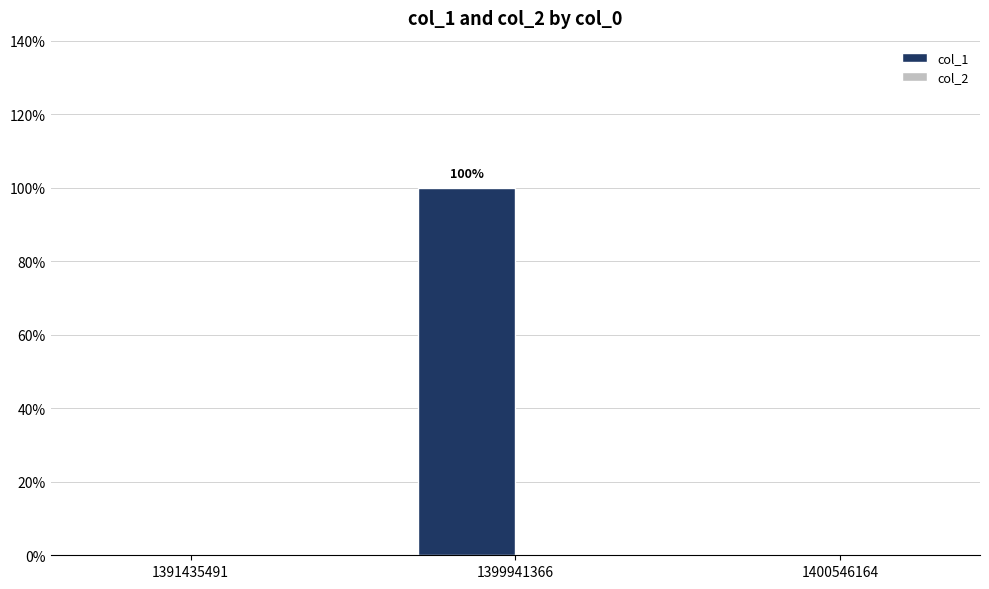

Are the bars horizontal?

No